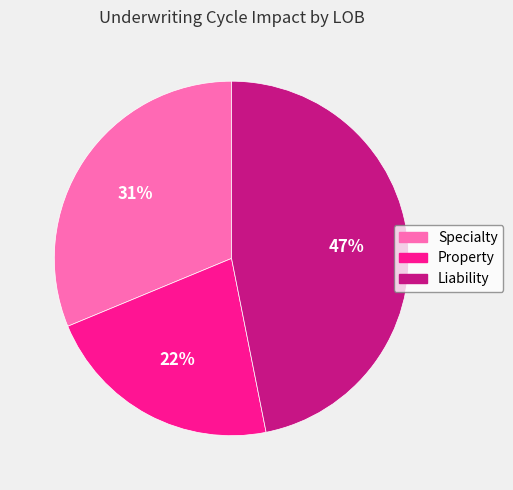

Is the sum of Liability and Specialty greater than half?

Yes